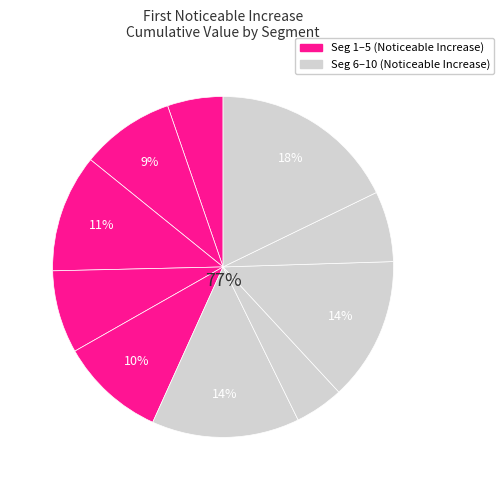

What is the change in value from signal segment 4 to signal segment 10?

+0.1